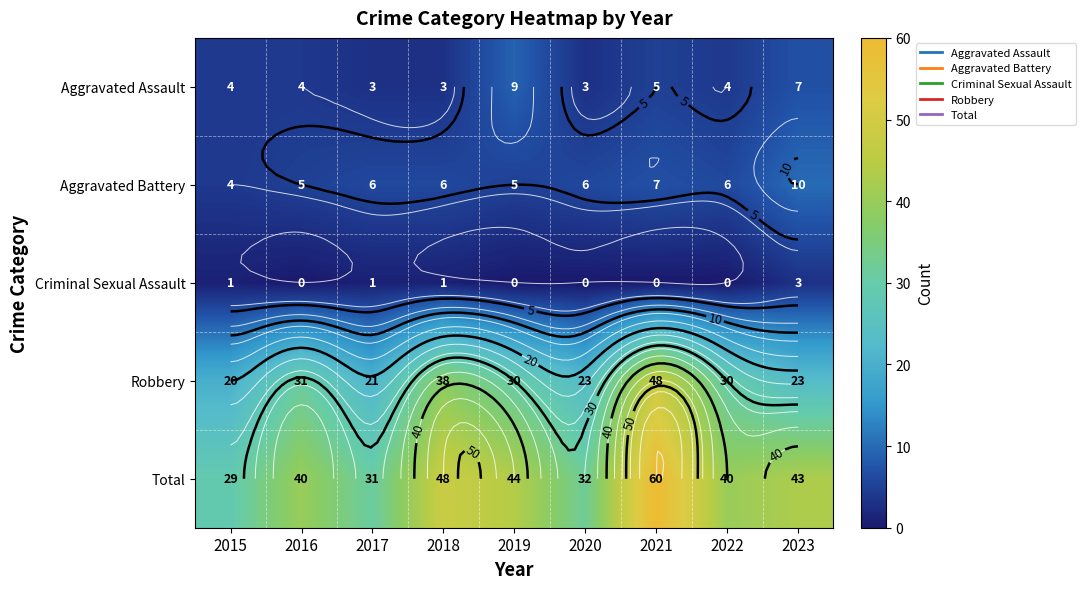

Rank the categories by Aggravated Assault value from lowest to highest.

2017, 2018, 2020, 2015, 2016, 2022, 2021, 2023, 2019